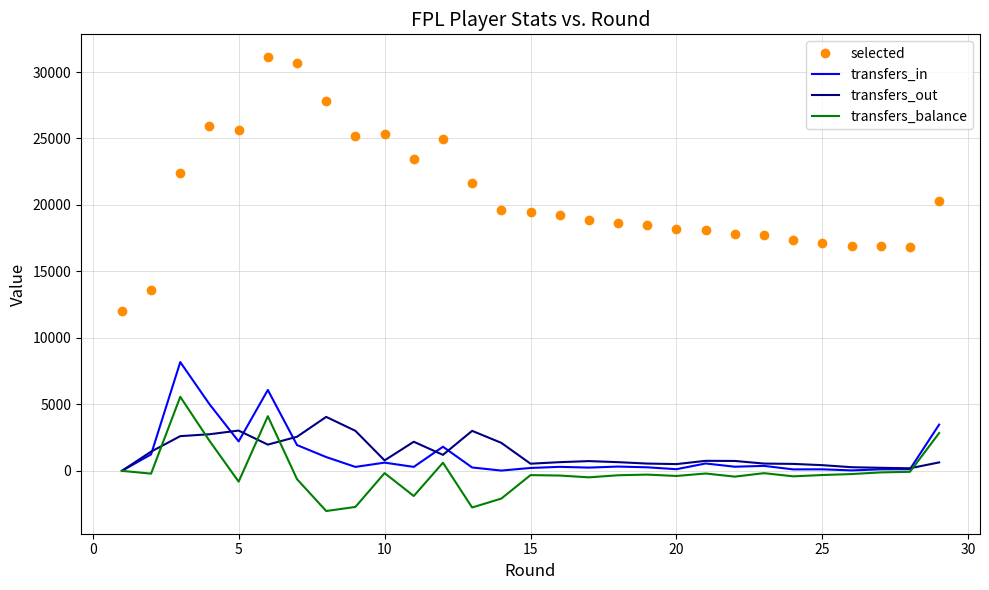

Which series has the largest total across all categories?

selected